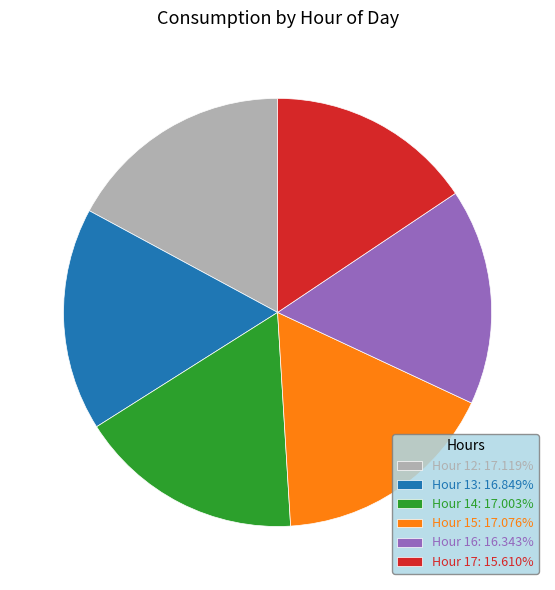

What is the ratio of the value at Hour 16: 16.343% to the value at Hour 12: 17.119%?

1.0